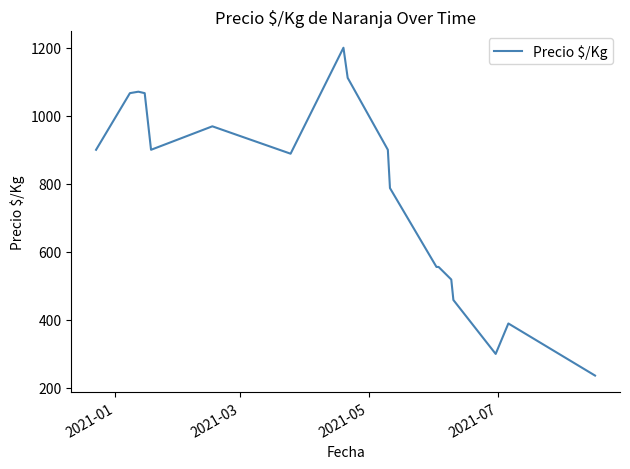

Does the chart have visible grid lines?

No